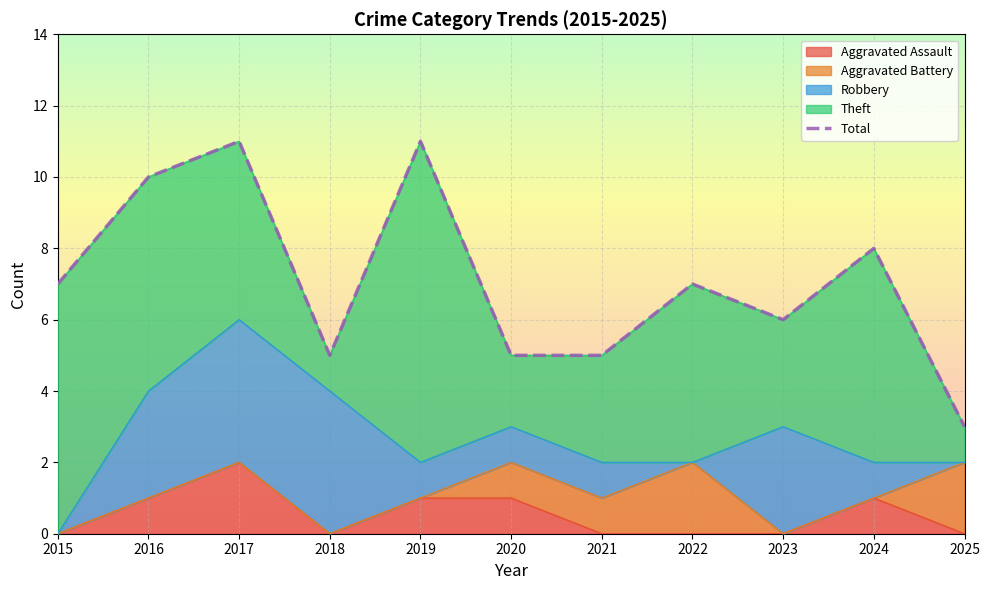

True or false: the data has more than 2 interior local peaks.

True